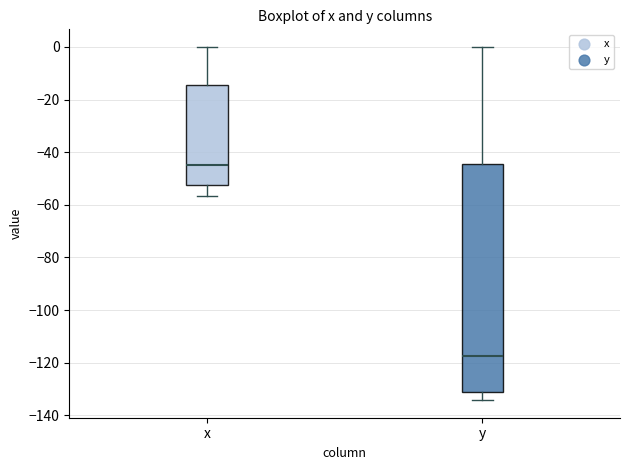

Where is the lower edge of the box for x on the y-axis? The values are not printed on the chart, so give them approximately, as read against the axis.

-52